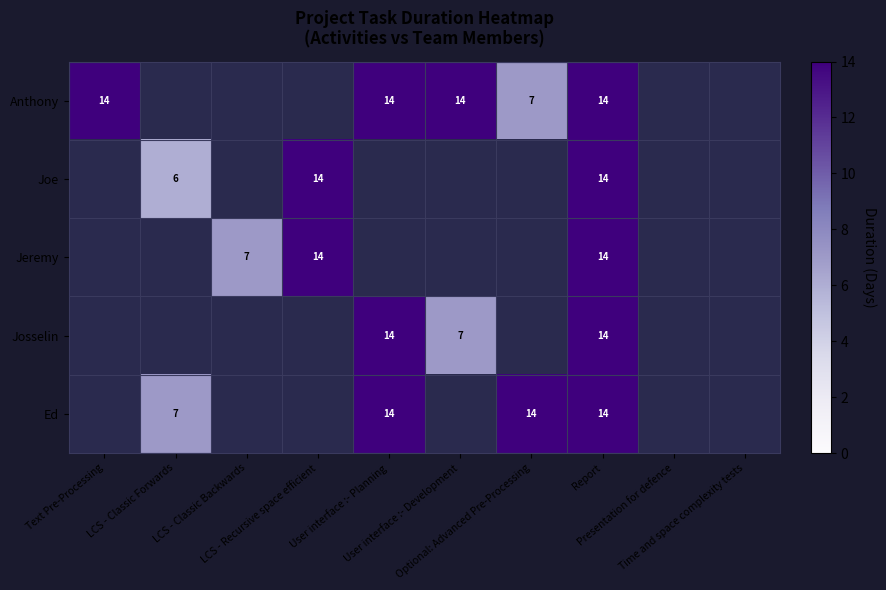

Which series has the largest range (max minus min)?

Anthony